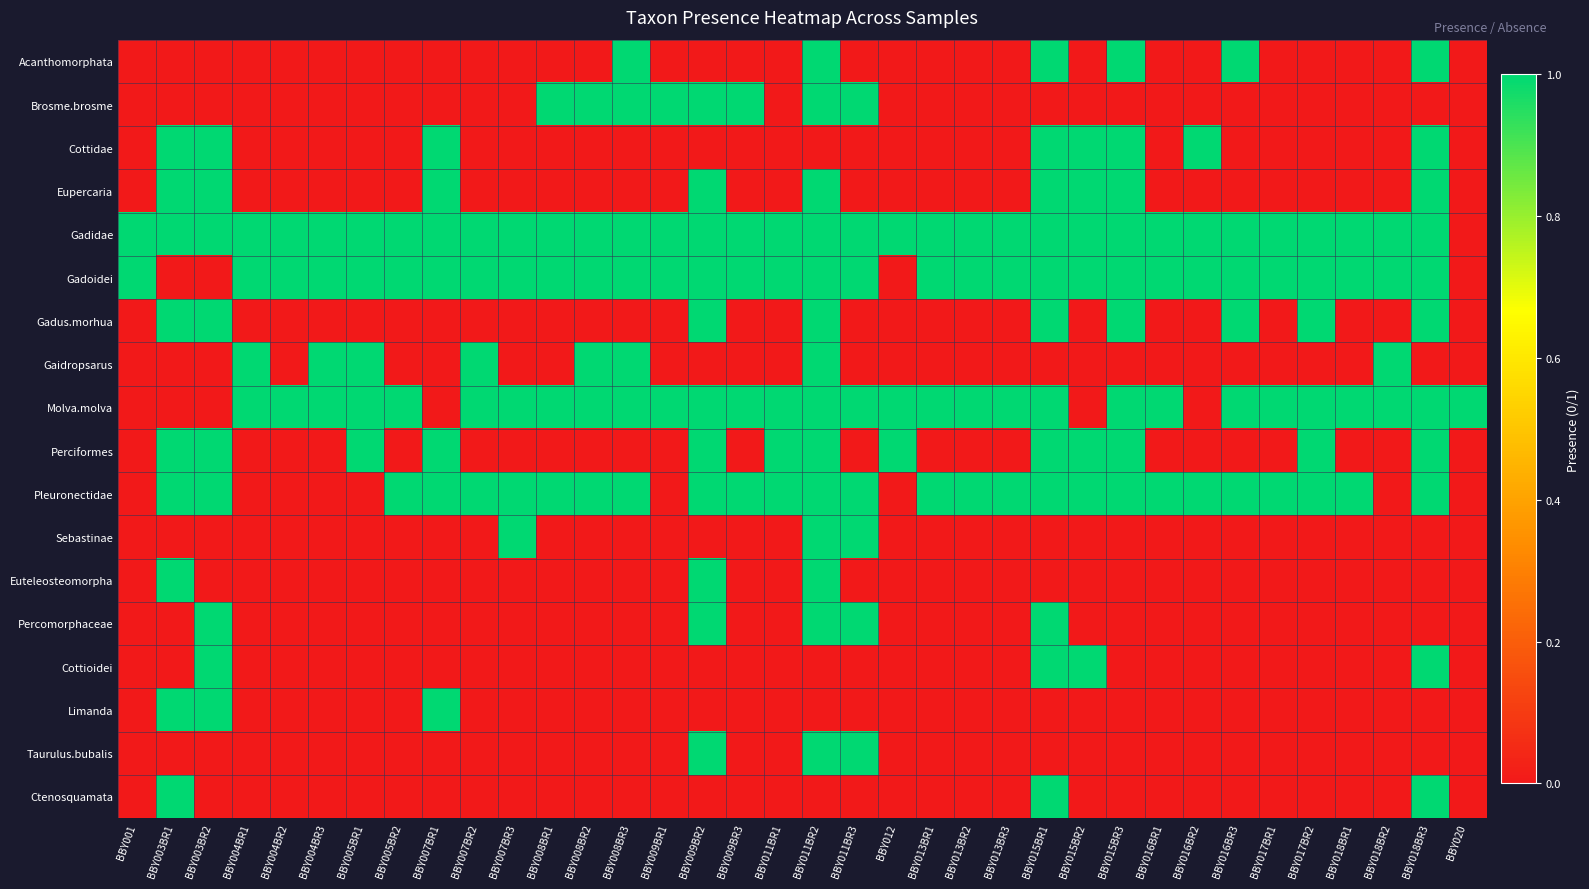

Rank the series at BBY018BR2 from highest to lowest value.

Gadidae, Gadoidei, Gaidropsarus, Molva.molva, Acanthomorphata, Brosme.brosme, Cottidae, Eupercaria, Gadus.morhua, Perciformes, Pleuronectidae, Sebastinae, Euteleosteomorpha, Percomorphaceae, Cottioidei, Limanda, Taurulus.bubalis, Ctenosquamata